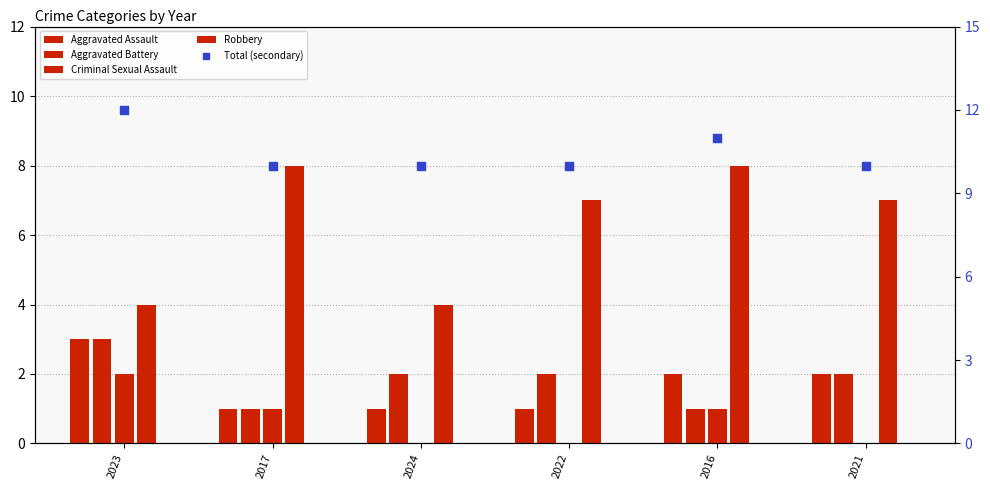

Which series has the largest total across all categories?

Total (secondary)